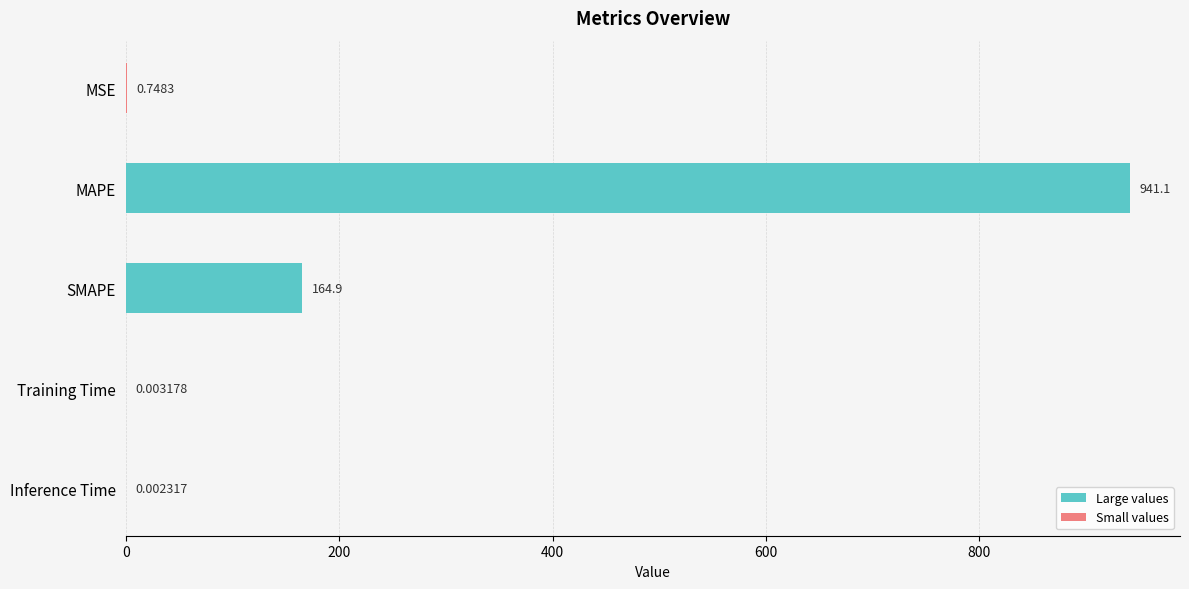

Which has a higher value, Inference Time or MSE?

MSE